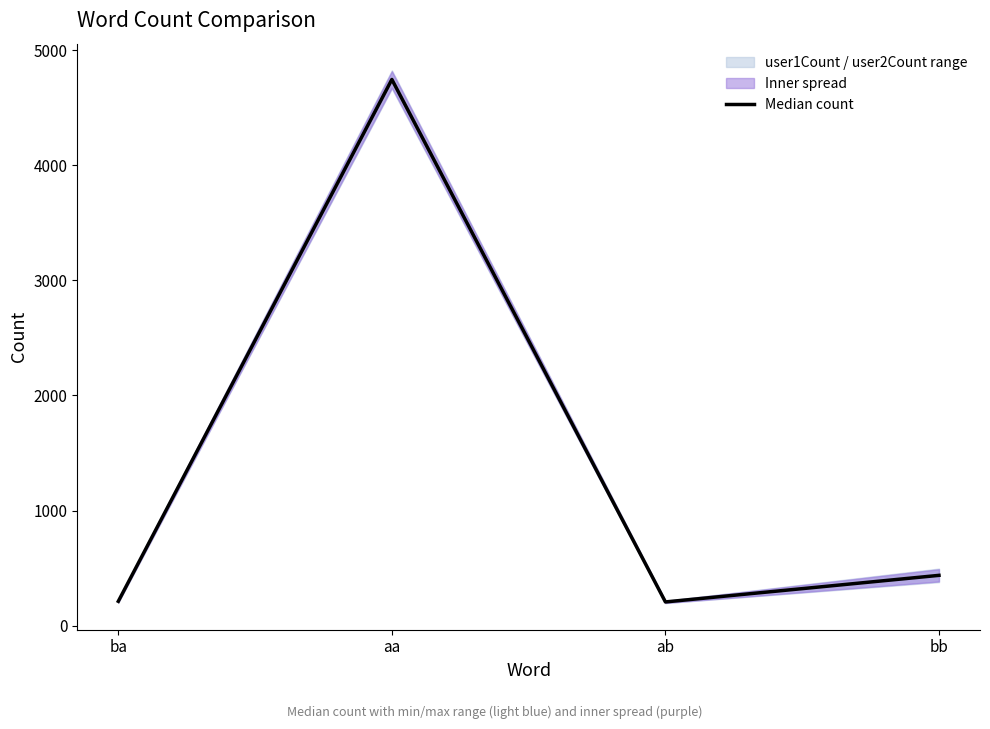

How many interior local valleys (lower than both neighbors) does the data have?

1